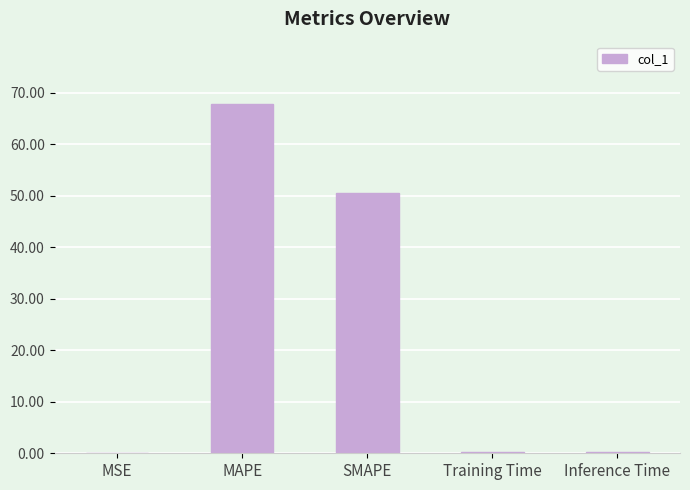

Read the value at SMAPE.

50.6